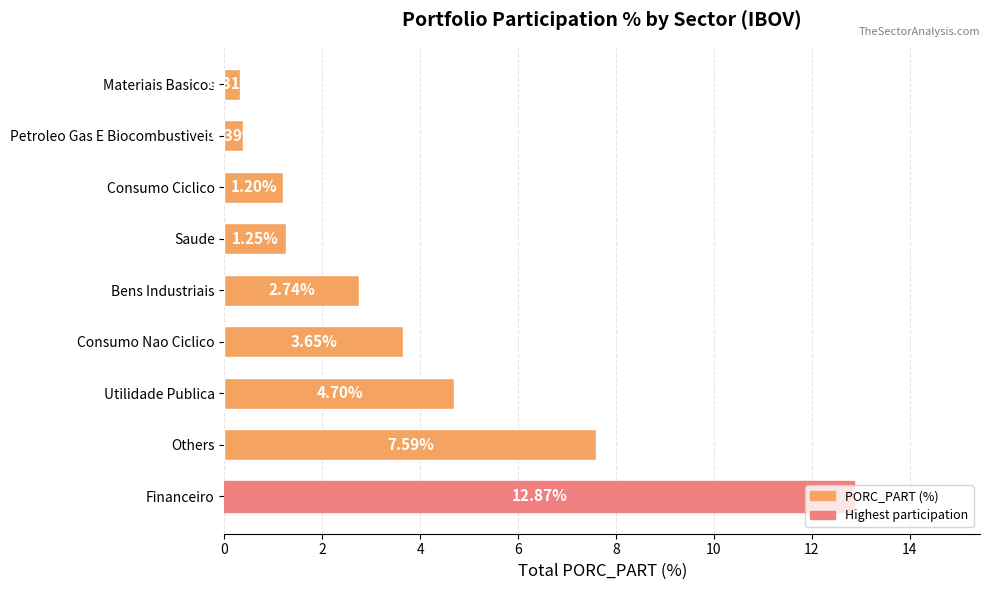

Approximately how many times larger is the value at Others compared to Consumo Ciclico?

6.3